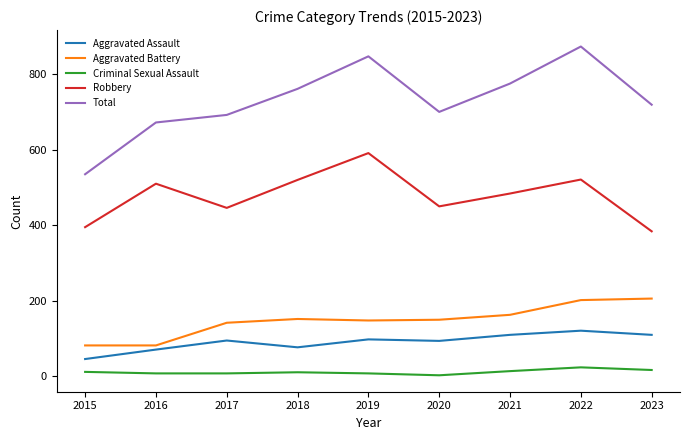

At which category is the sum across all series the highest?

2022